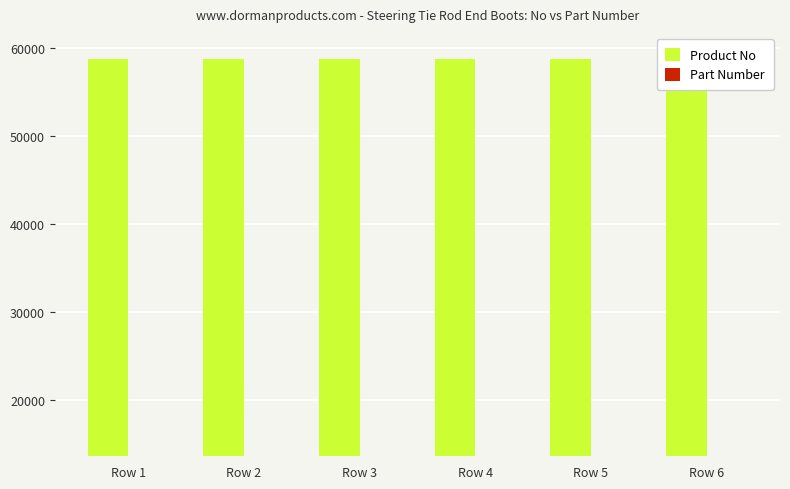

List the labels in order of Product No value, smallest first.

Row 1, Row 2, Row 3, Row 4, Row 5, Row 6